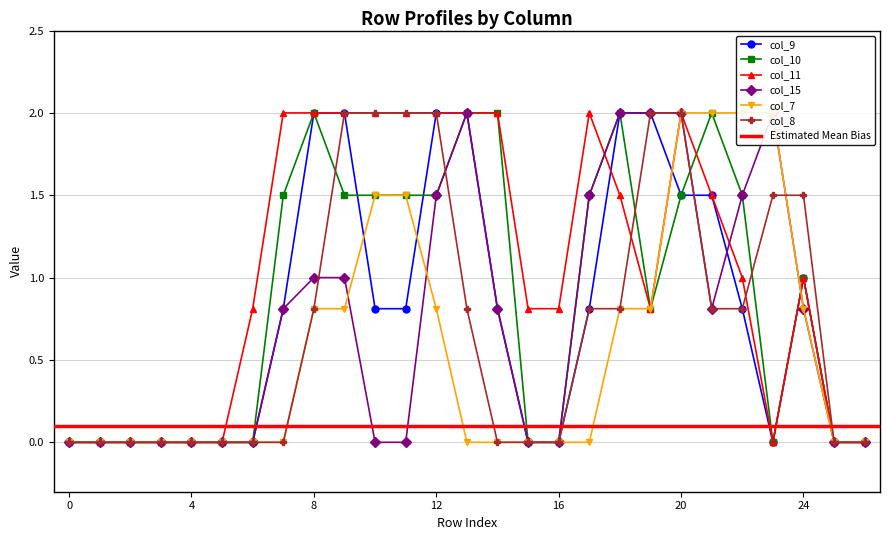

Where do col_11 and col_10 first cross each other?

17 and 18